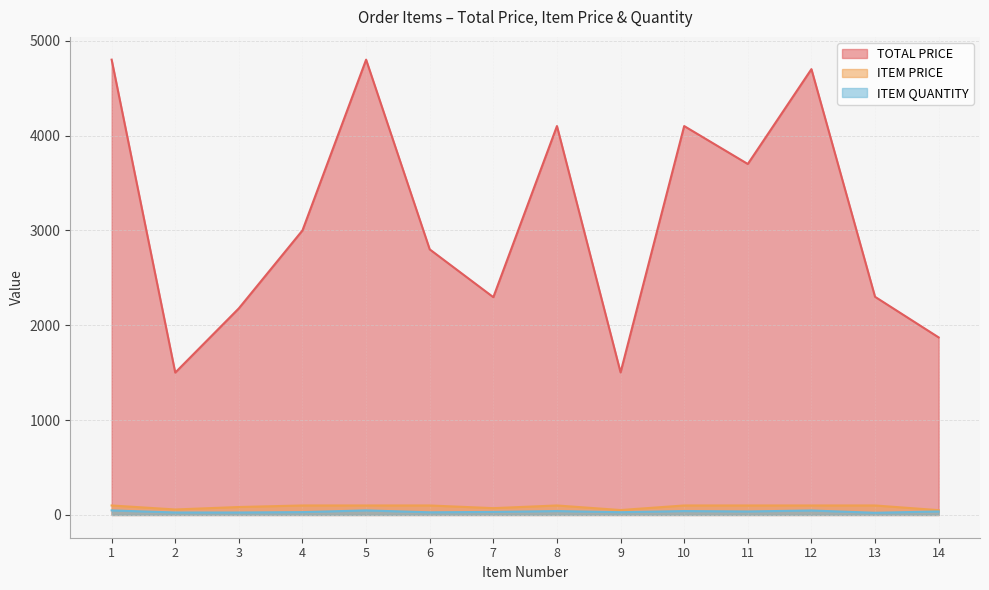

What is the average value of the ITEM QUANTITY series?

35.2